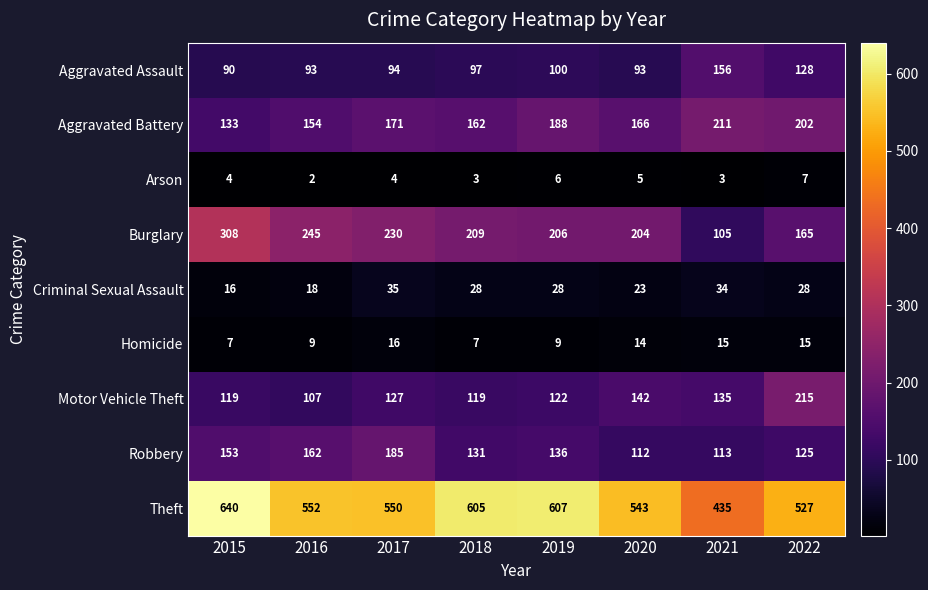

Rank the series by their maximum value, from lowest to highest.

Arson, Homicide, Criminal Sexual Assault, Aggravated Assault, Robbery, Aggravated Battery, Motor Vehicle Theft, Burglary, Theft